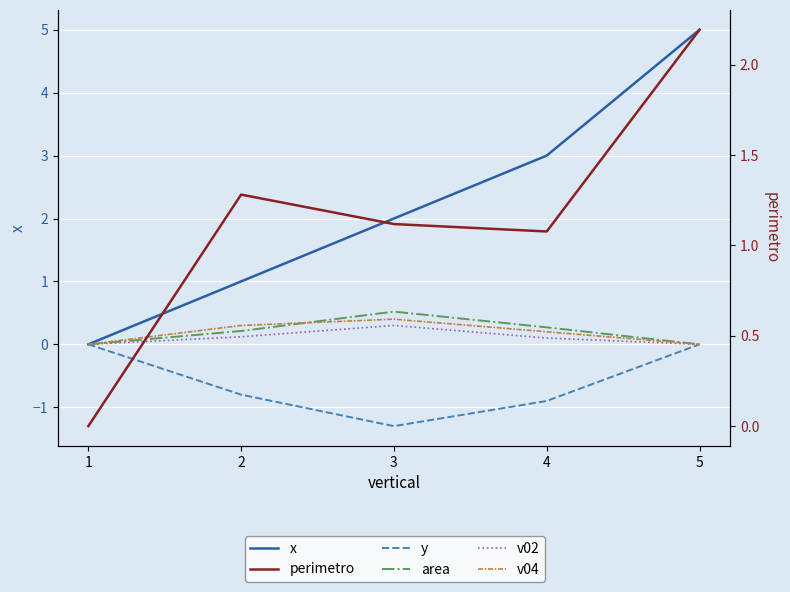

Reading right to left, extract all data points from this chart.

x: 5=5.0	4=3.0	3=2.0	2=1.0	1=0.0
y: 5=0.0	4=-0.9	3=-1.3	2=-0.8	1=0.0
area: 5=0.0	4=0.3	3=0.5	2=0.2	1=0.0
v02: 5=0.0	4=0.1	3=0.3	2=0.1	1=0.0
v04: 5=0.0	4=0.2	3=0.4	2=0.3	1=0.0
perimetro: 5=2.2	4=1.1	3=1.1	2=1.3	1=0.0